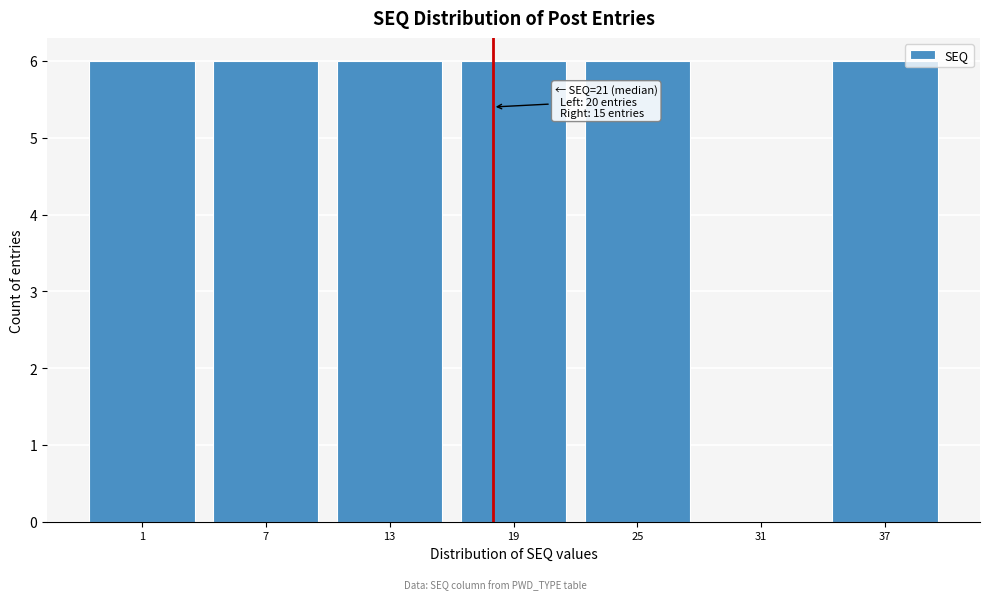

Reading right to left, list all the values displayed in this chart.

37=6	31=0	25=6	19=6	13=6	7=6	1=6